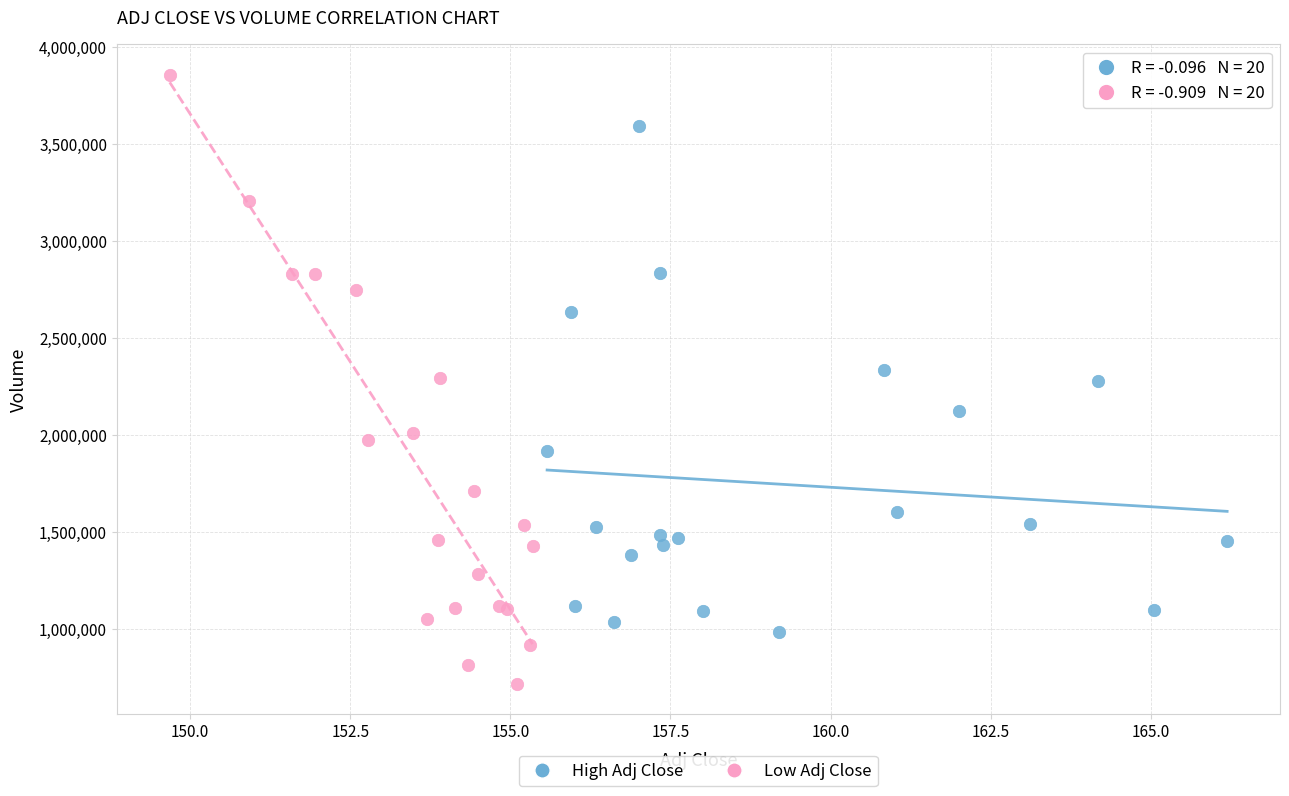

Which series has the largest Y range (max minus min)?

Low Adj Close